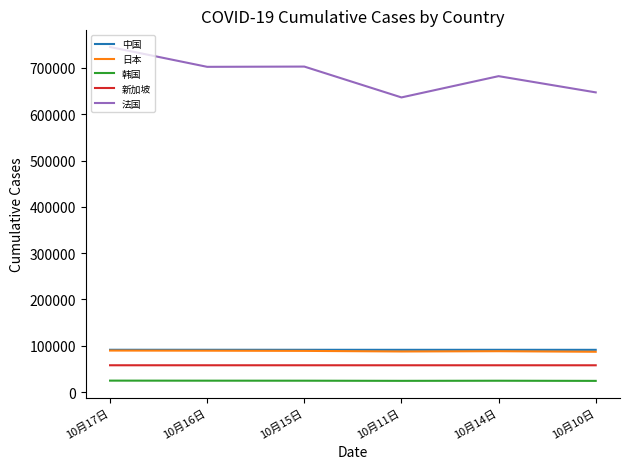

True or false: 新加坡 and 韩国 cross at least once.

False